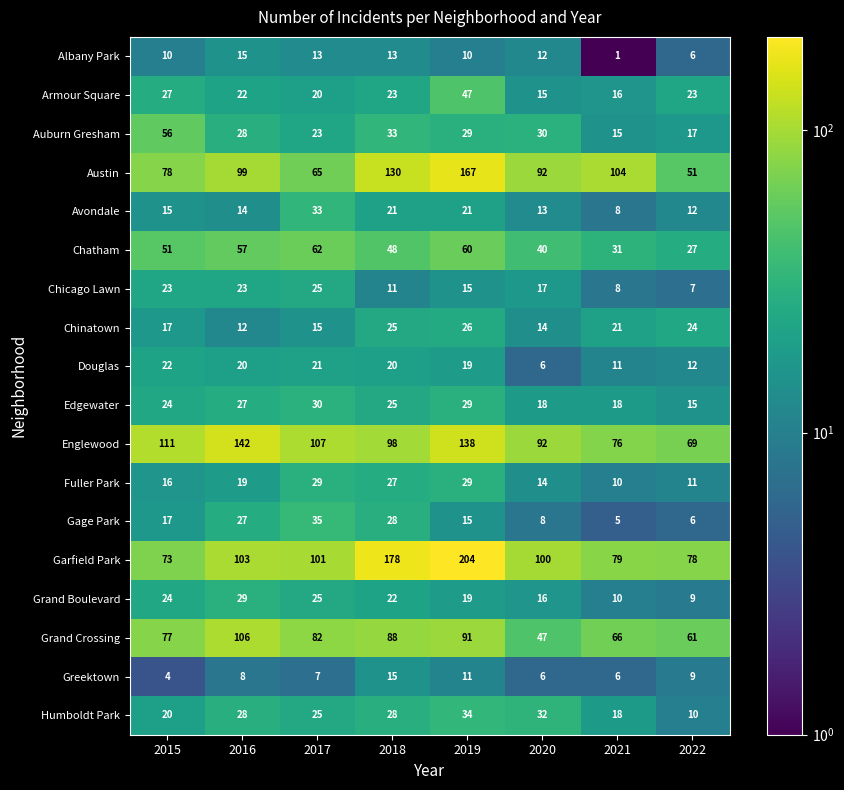

What is the difference between the Avondale values at 2016 and 2021?

6